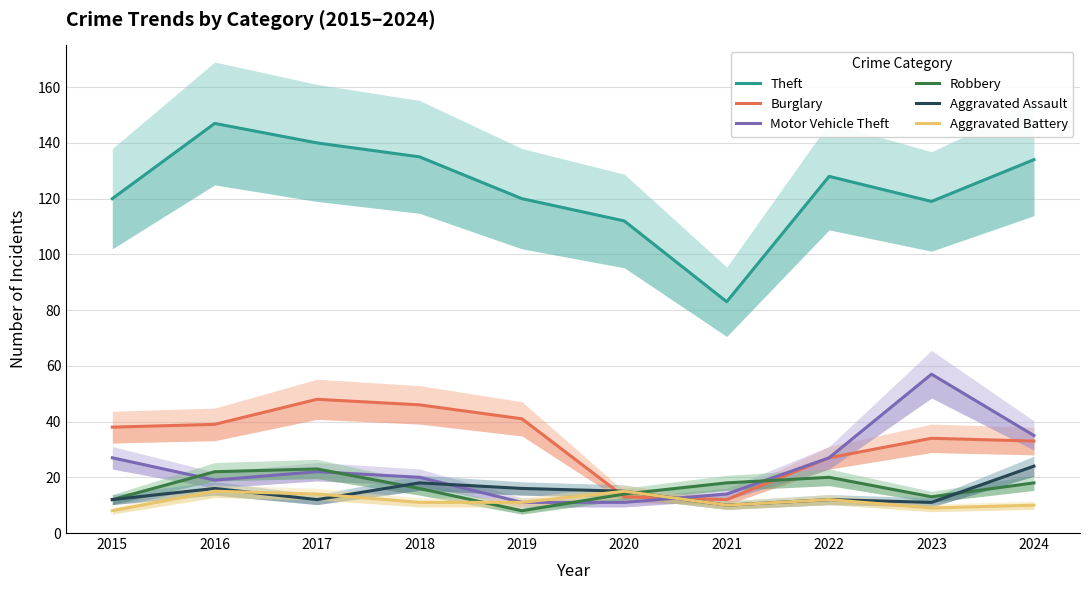

Which series has the widest spread of values?

Theft